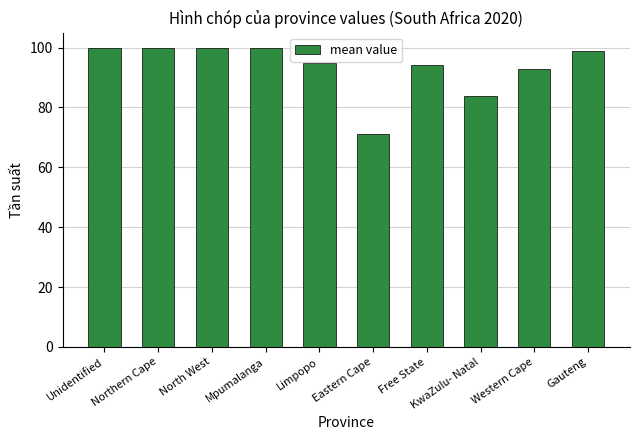

What is the label of the 7th bar from the right?

Mpumalanga